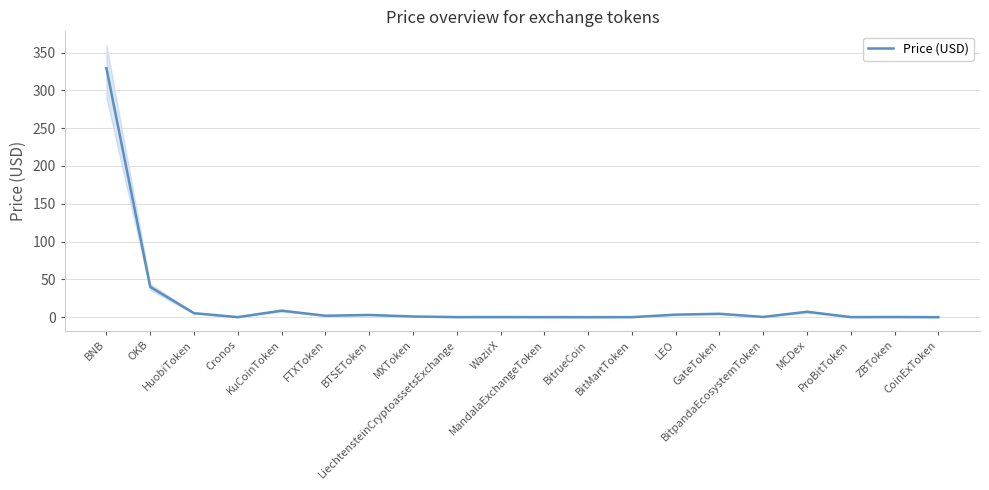

At which category does the data reach its first local peak?

KuCoinToken